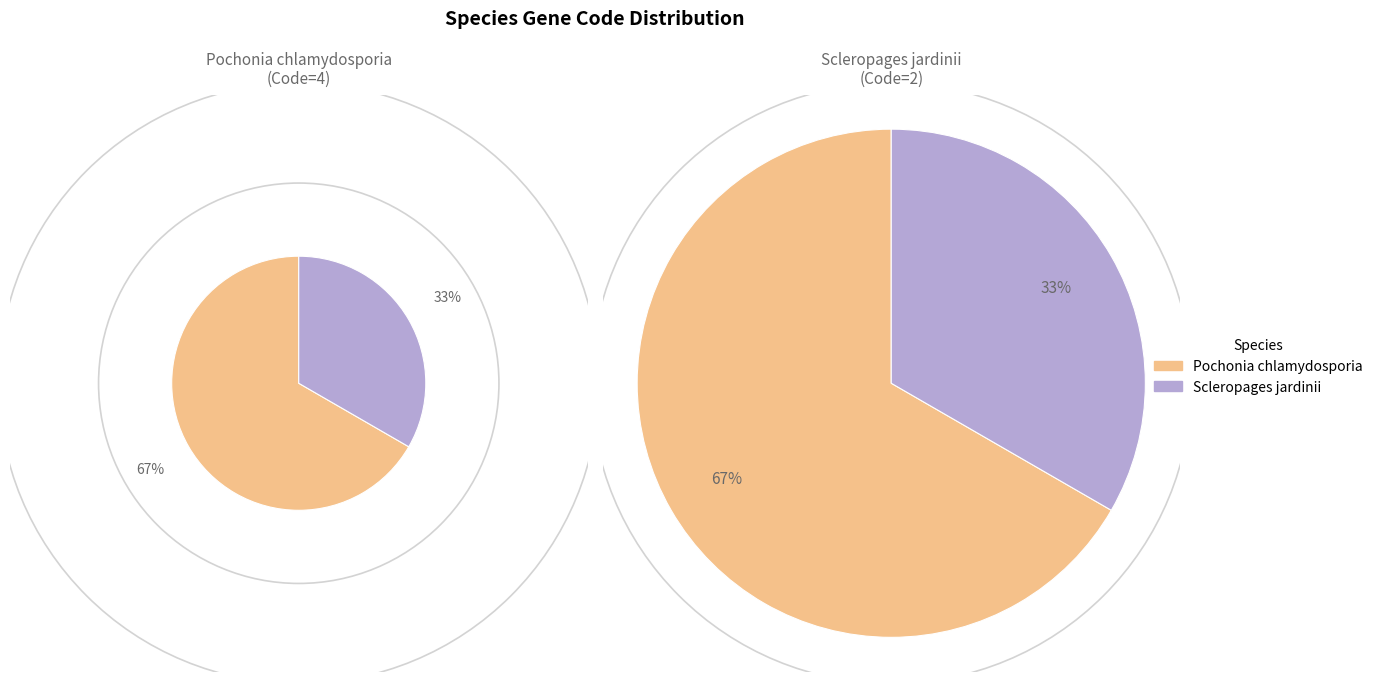

Which category has the smallest portion of the pie?

Scleropages jardinii